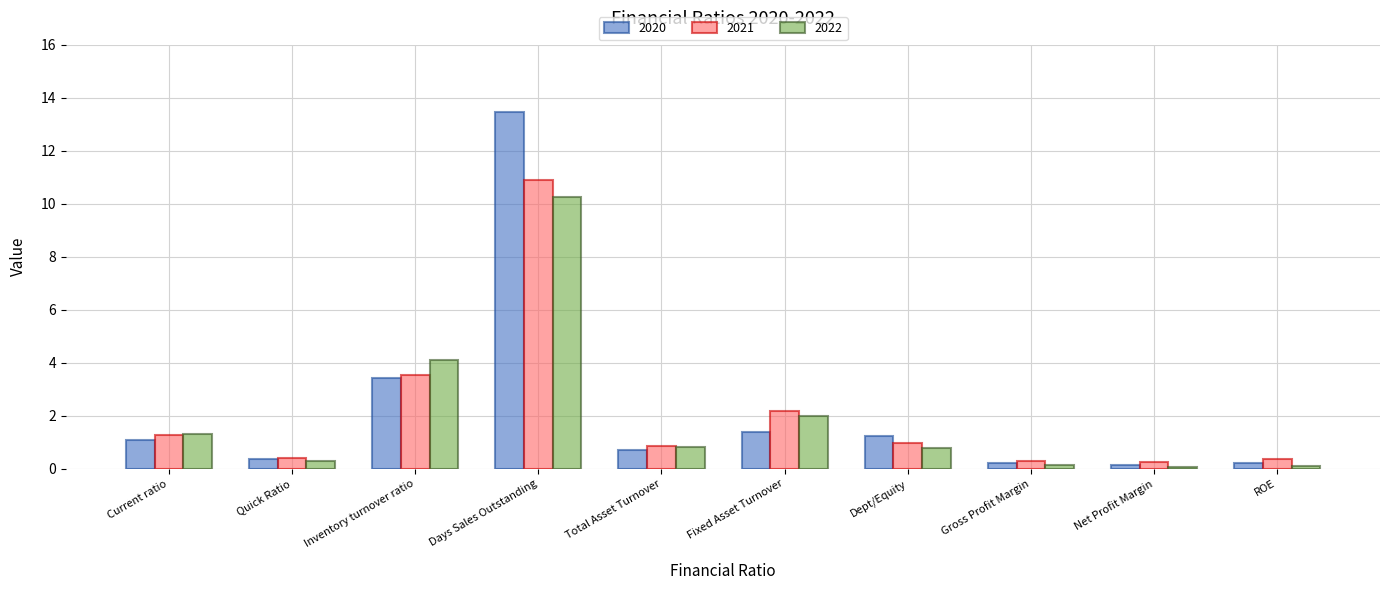

How many bars are there in each group?

3